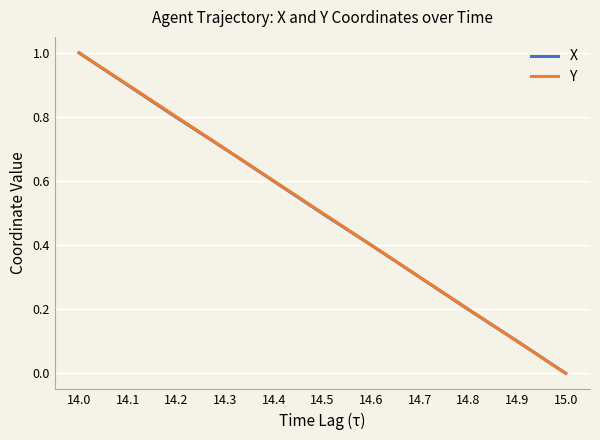

What position from the right is 14.1?

10